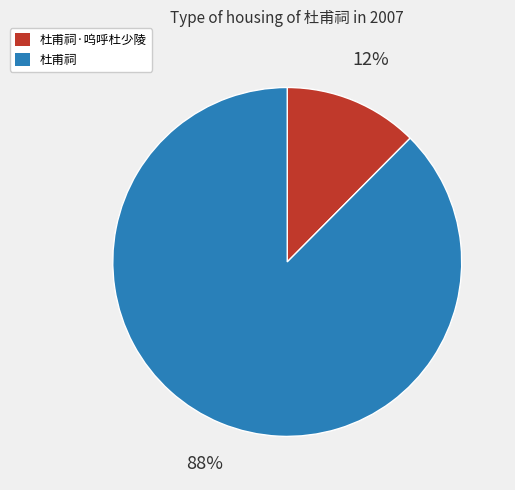

Between 杜甫祠·呜呼杜少陵 and 杜甫祠, which is larger?

杜甫祠